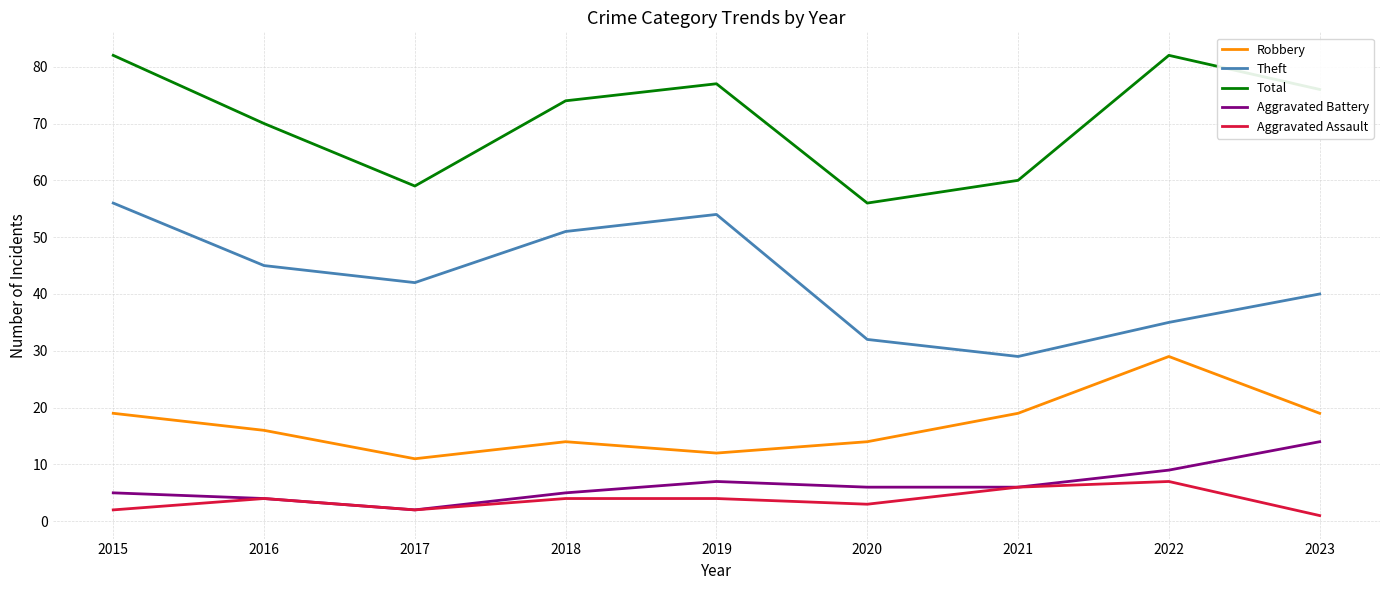

How many categories are shown in the chart?

9